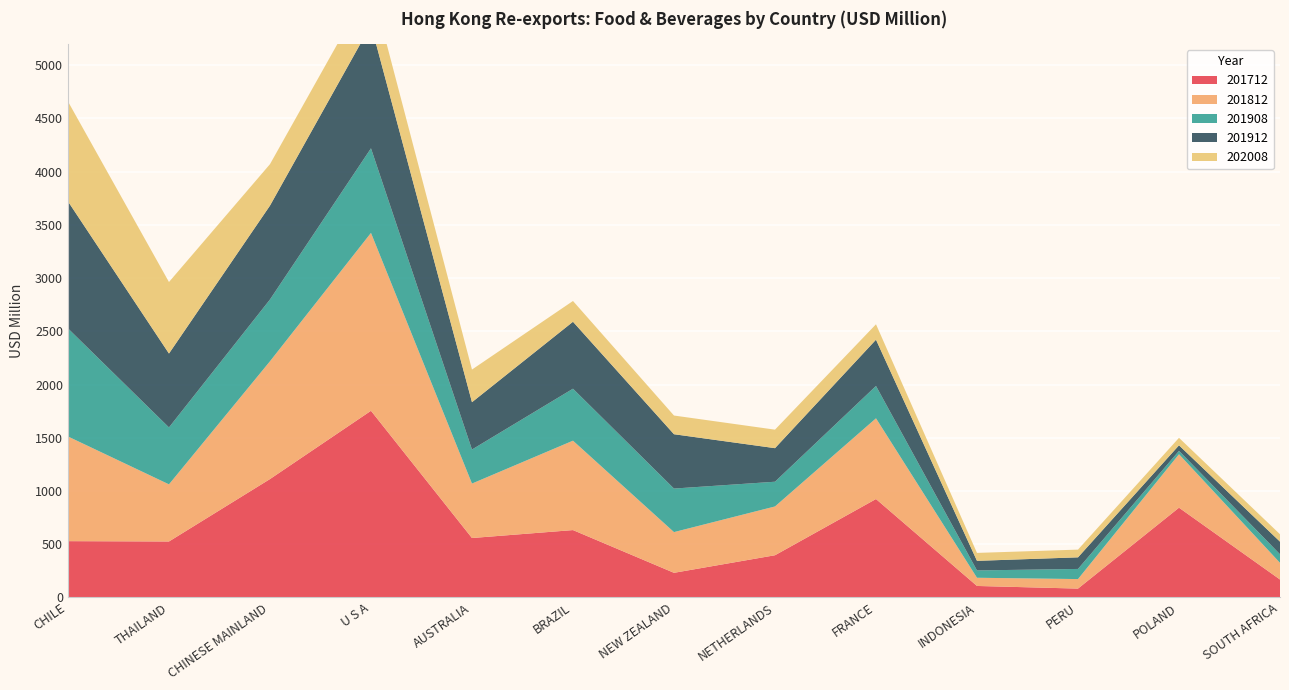

Reading left to right, what are all the values shown in this chart?

201712: CHILE=528.3	THAILAND=525.2	CHINESE MAINLAND=1111.7	U S A=1753.3	AUSTRALIA=557.8	BRAZIL=632.3	NEW ZEALAND=230.8	NETHERLANDS=395.9	FRANCE=924.1	INDONESIA=107.3	PERU=82.6	POLAND=842.7	SOUTH AFRICA=167.8
201812: CHILE=983.5	THAILAND=536.8	CHINESE MAINLAND=1106.7	U S A=1671.4	AUSTRALIA=511.7	BRAZIL=840.0	NEW ZEALAND=382.5	NETHERLANDS=458.4	FRANCE=758.4	INDONESIA=77.0	PERU=89.4	POLAND=502.3	SOUTH AFRICA=156.6
201908: CHILE=1015.7	THAILAND=535.0	CHINESE MAINLAND=580.6	U S A=795.1	AUSTRALIA=319.9	BRAZIL=488.4	NEW ZEALAND=409.1	NETHERLANDS=232.5	FRANCE=304.2	INDONESIA=68.9	PERU=95.3	POLAND=31.6	SOUTH AFRICA=80.7
201912: CHILE=1193.4	THAILAND=694.1	CHINESE MAINLAND=882.0	U S A=1160.1	AUSTRALIA=444.7	BRAZIL=629.0	NEW ZEALAND=510.5	NETHERLANDS=315.3	FRANCE=434.6	INDONESIA=90.1	PERU=108.9	POLAND=52.2	SOUTH AFRICA=118.6
202008: CHILE=938.8	THAILAND=671.9	CHINESE MAINLAND=389.5	U S A=382.1	AUSTRALIA=306.6	BRAZIL=195.2	NEW ZEALAND=175.7	NETHERLANDS=173.9	FRANCE=144.8	INDONESIA=74.6	PERU=72.6	POLAND=70.4	SOUTH AFRICA=69.6